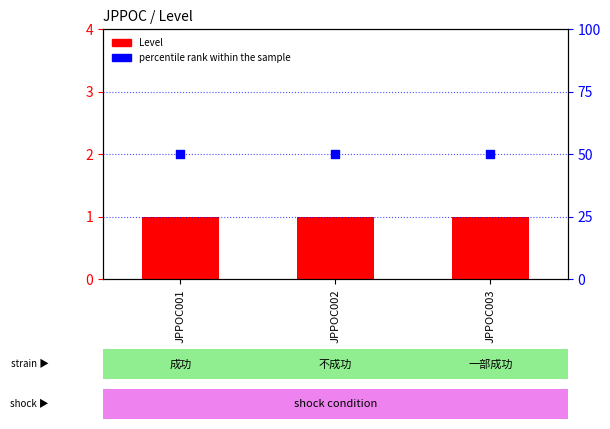

At how many categories does at least one series exceed 23?

3